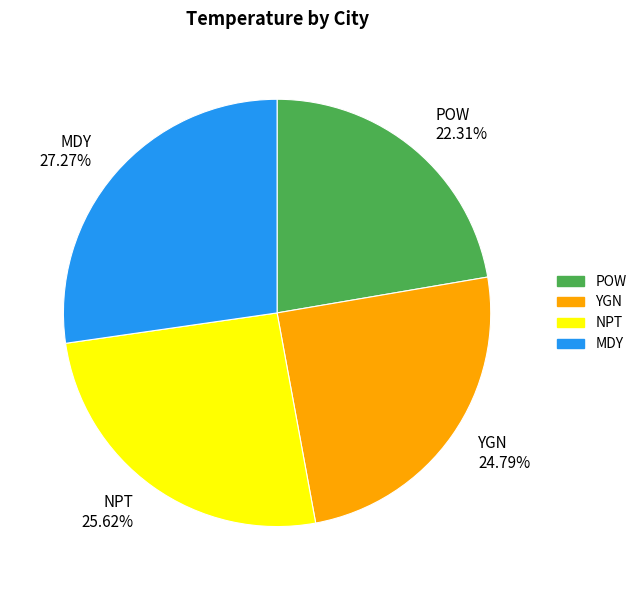

How many slices are in this pie chart?

4